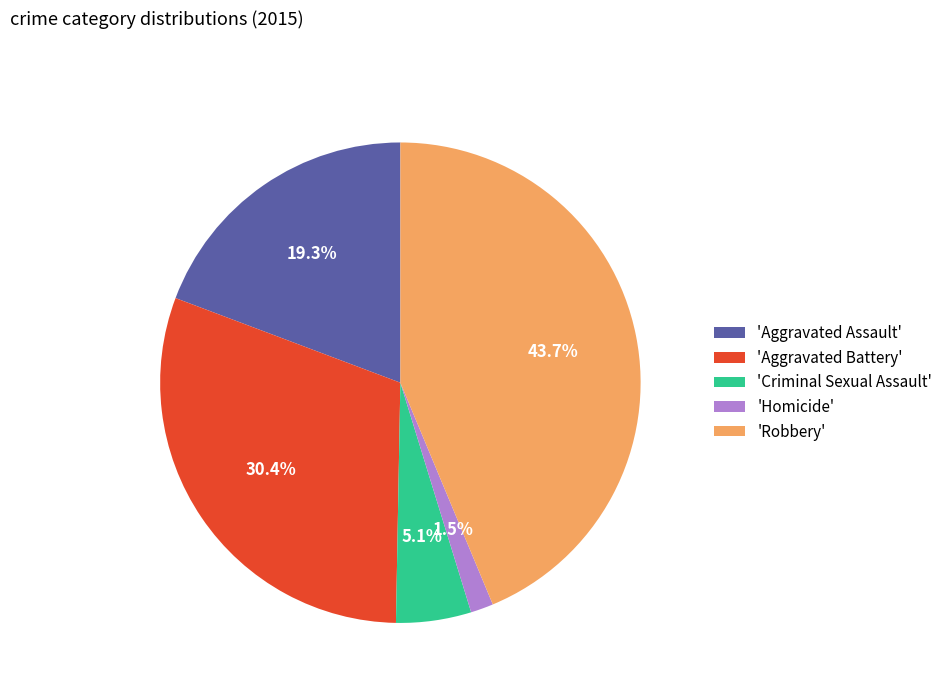

Is 'Aggravated Battery' the majority of the pie?

No